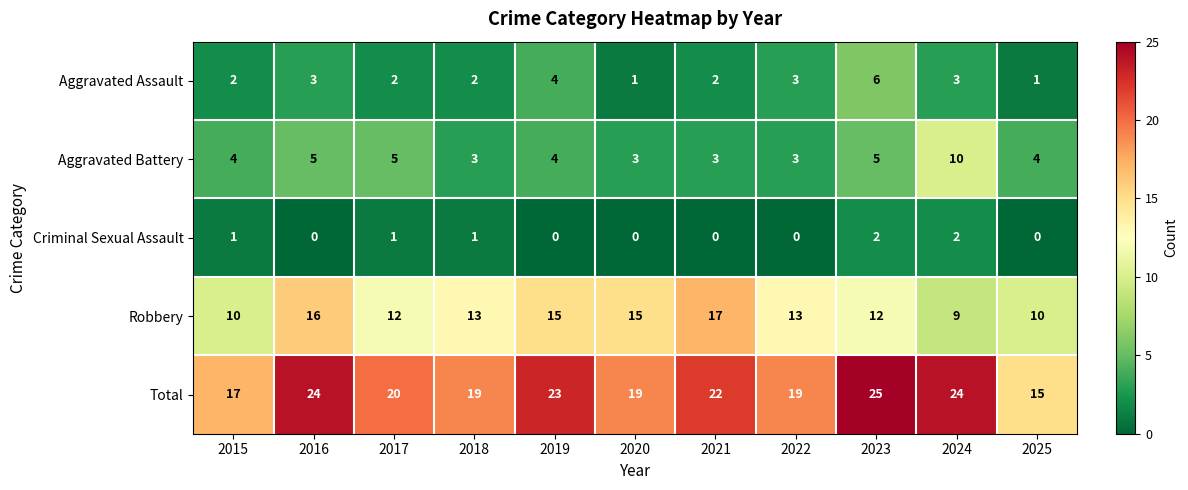

How many data points in Aggravated Assault are less than 2?

2